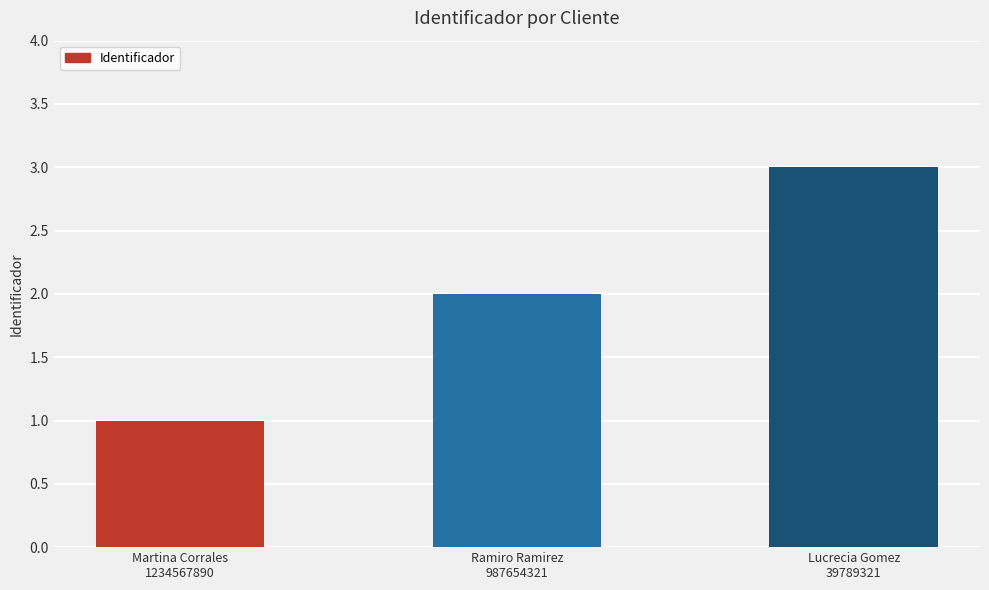

True or false: the data shows 1 at Martina Corrales
1234567890.

True